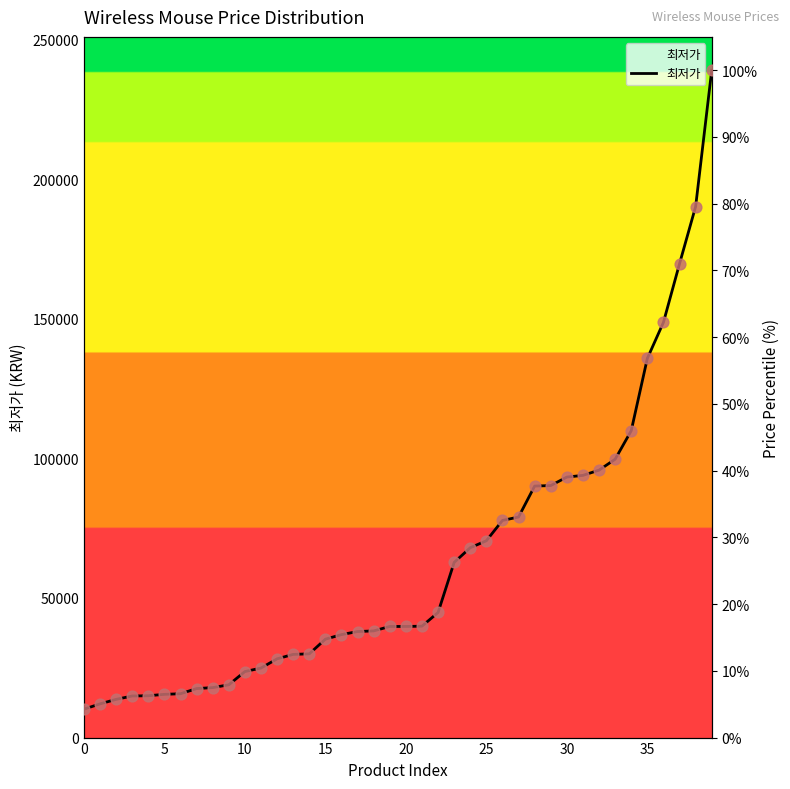

Between 25 and 39, which is larger?

39